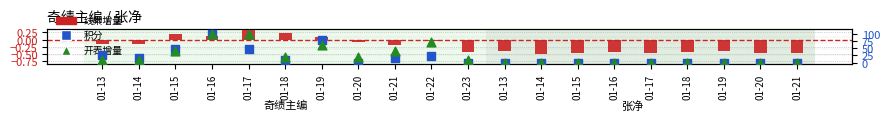

Which series has the largest Y range (max minus min)?

积分